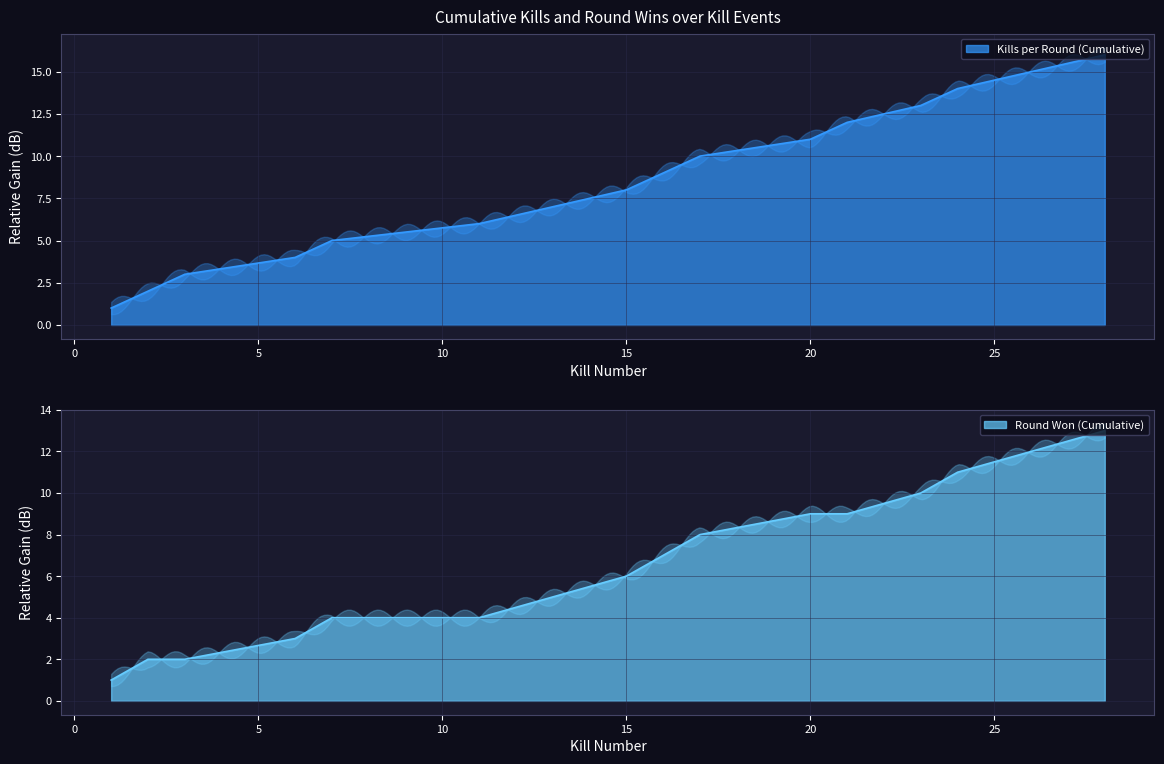

How many categories are shown in the chart?

16